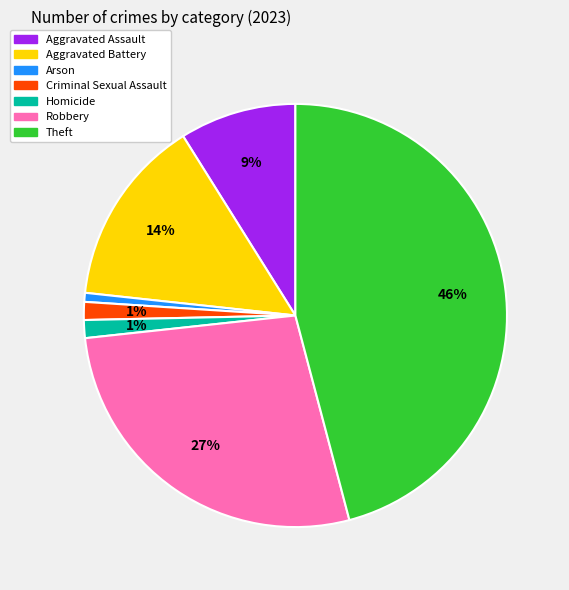

Does any single category account for the majority?

No